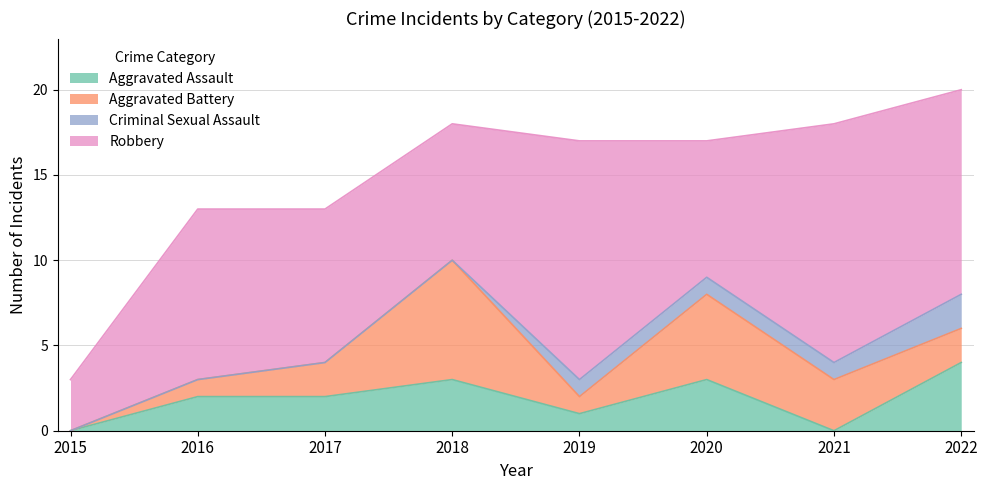

True or false: Criminal Sexual Assault and Aggravated Battery cross at least once.

False